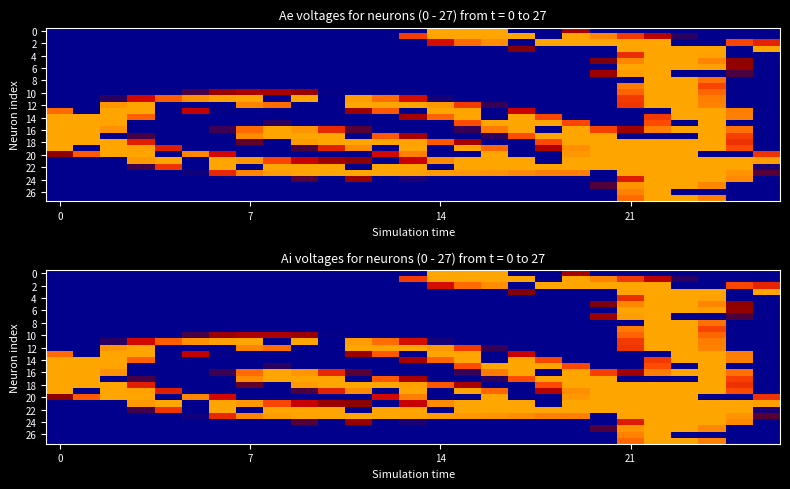

Which series changed the most between 9 and 14?

row_0